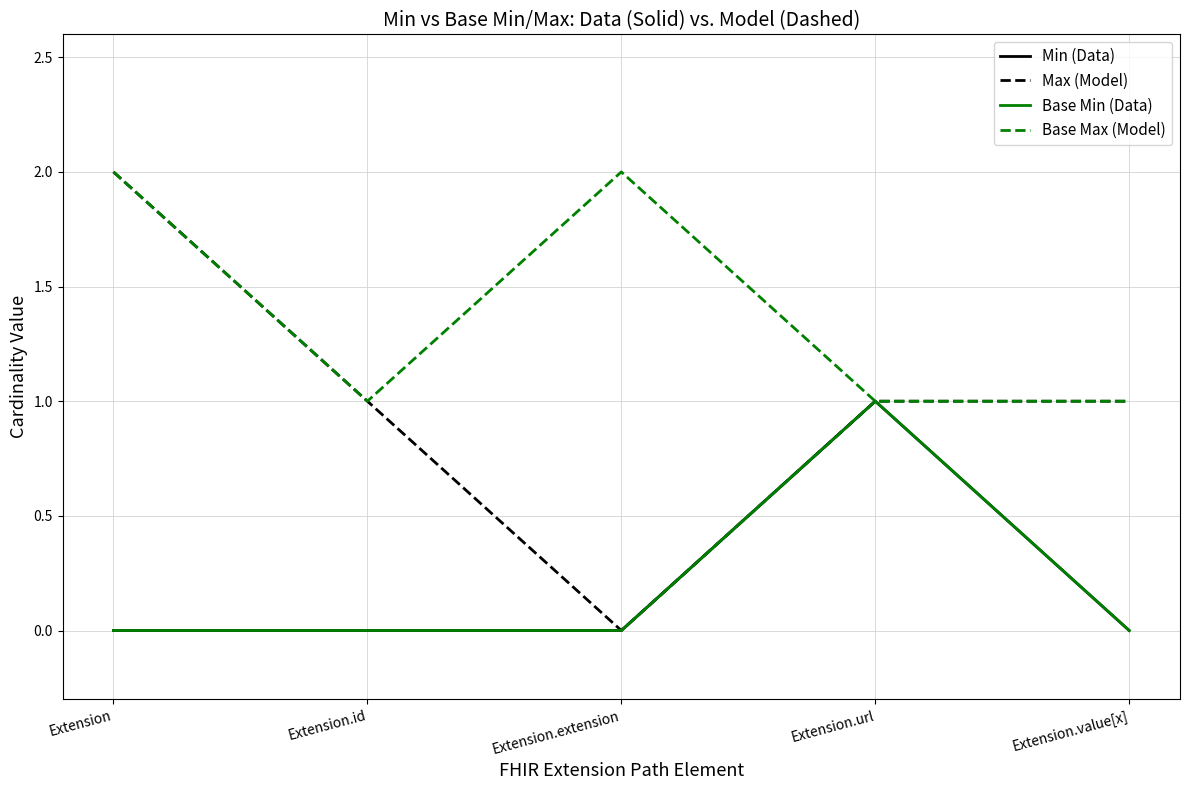

What is the sum of the Max (Model) values at Extension.extension and Extension.value[x]?

1